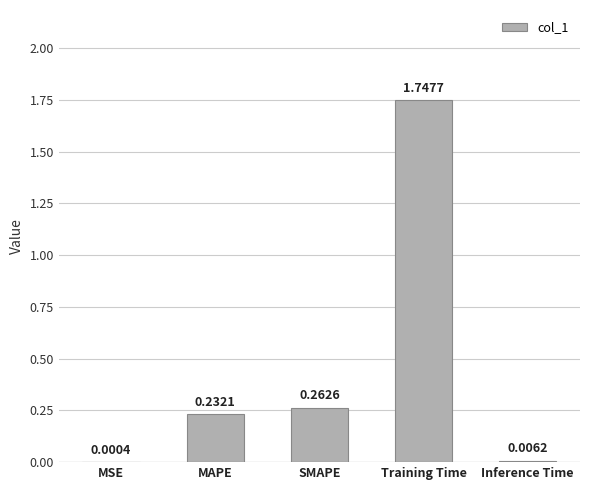

What is the sum of all values?

2.2